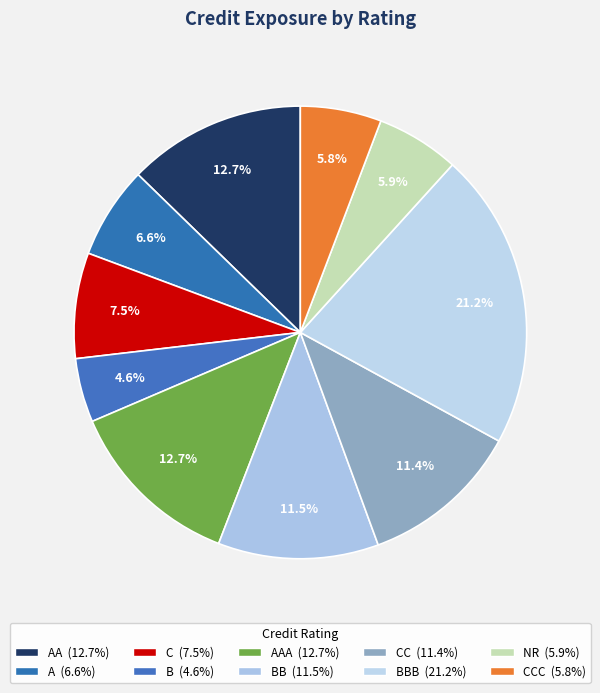

How many segments does this pie chart have?

10